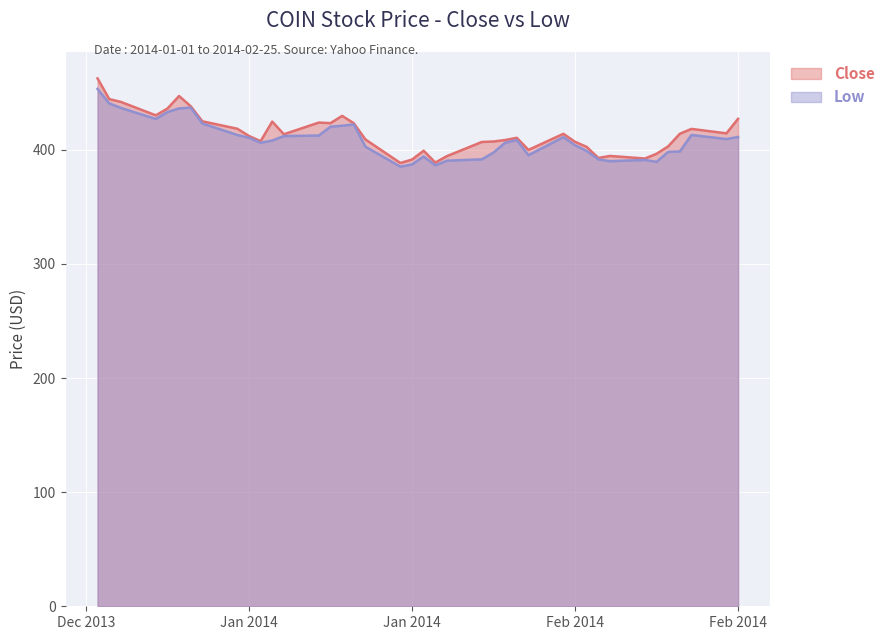

What value does the Low series have at 2014-01-17?

412.0